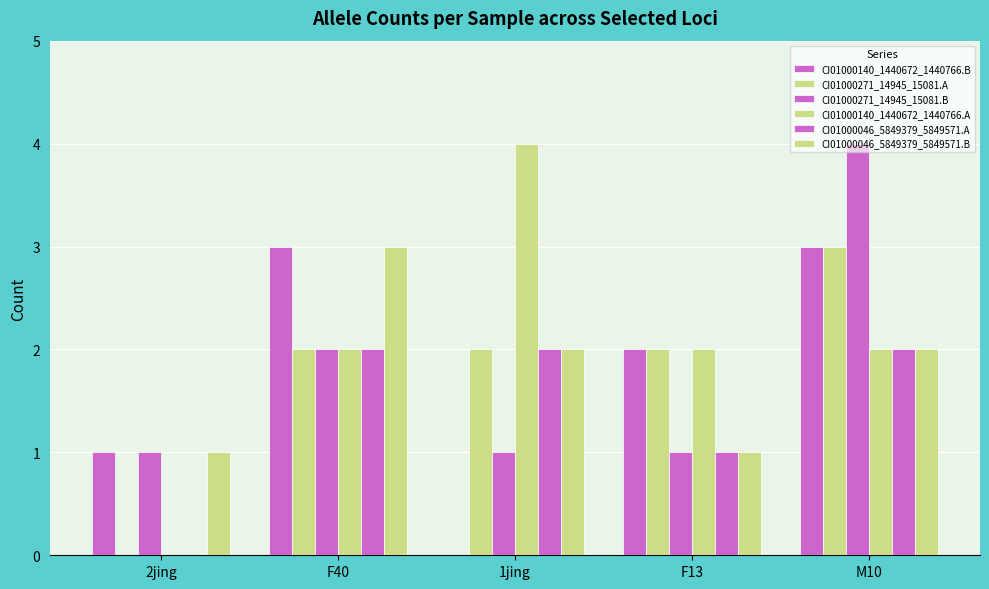

Are the bars horizontal?

No